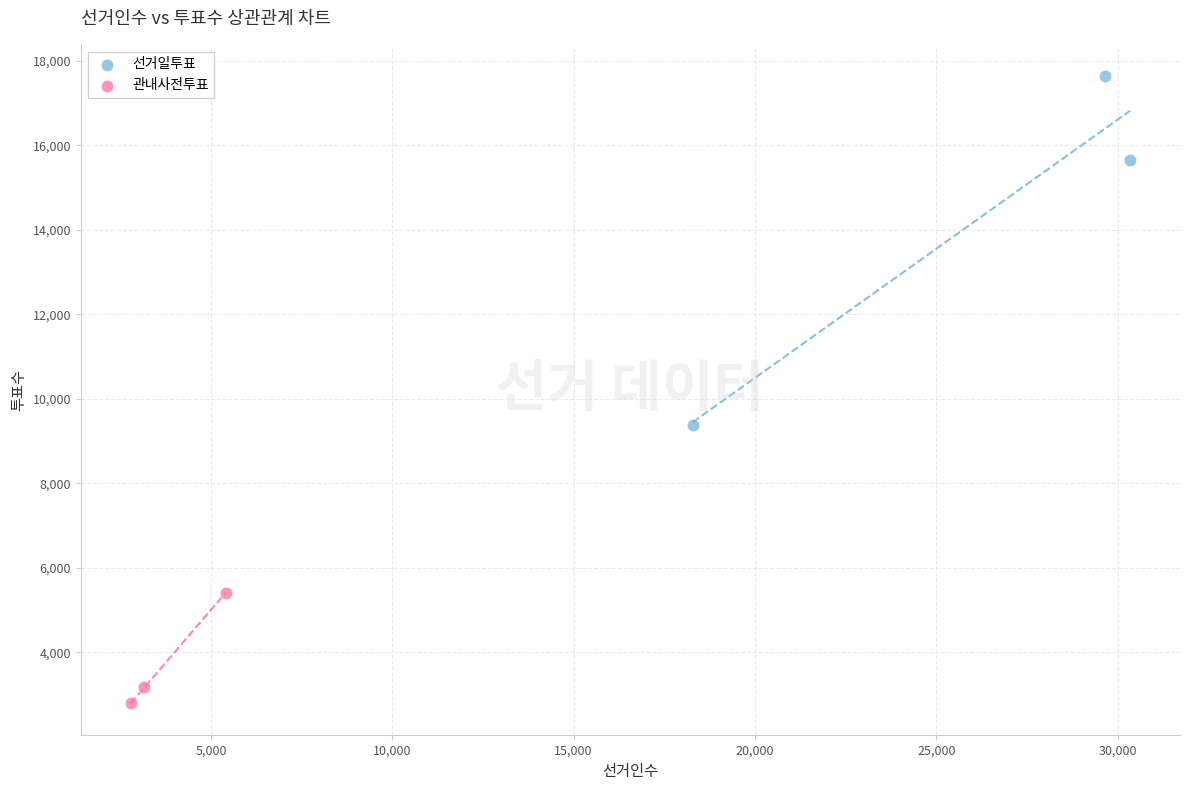

Which series reaches the minimum Y coordinate?

관내사전투표